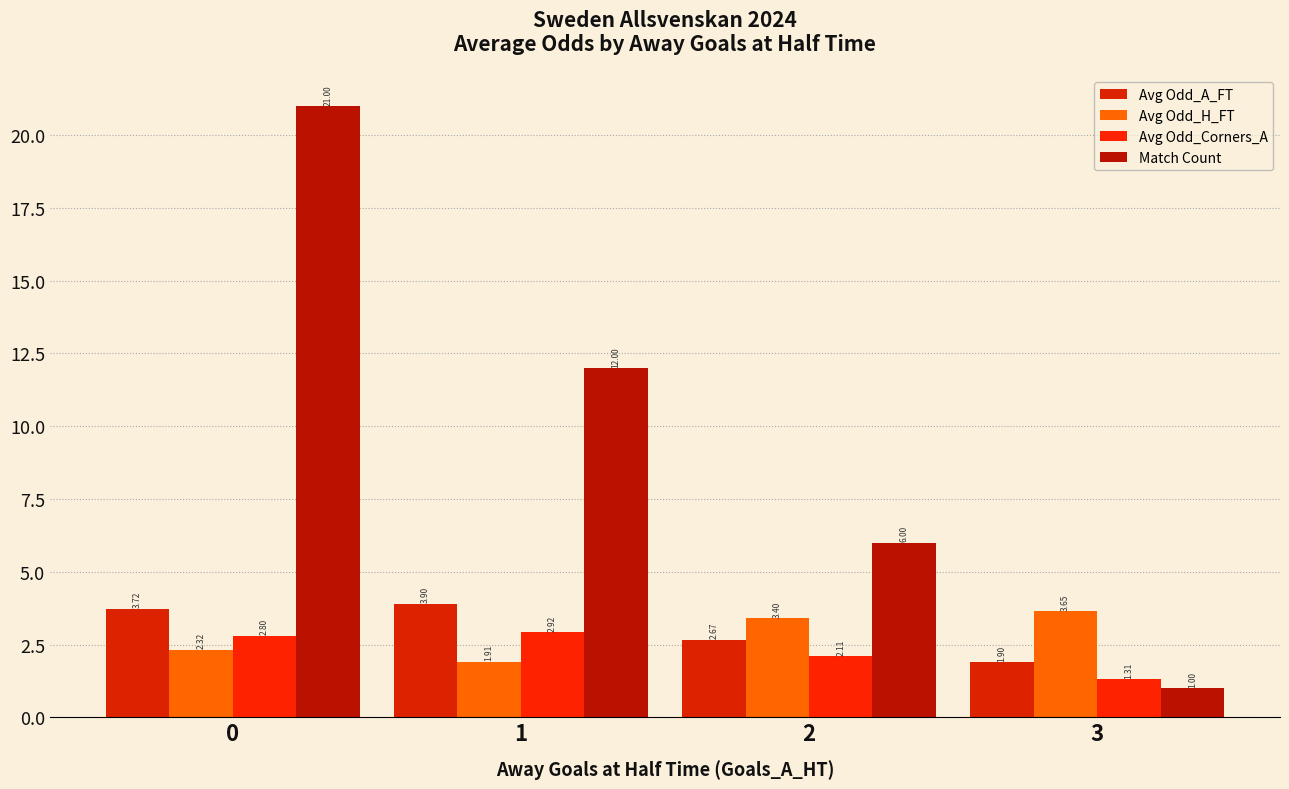

The value of Match Count at 3 is 1.0. True or false?

True